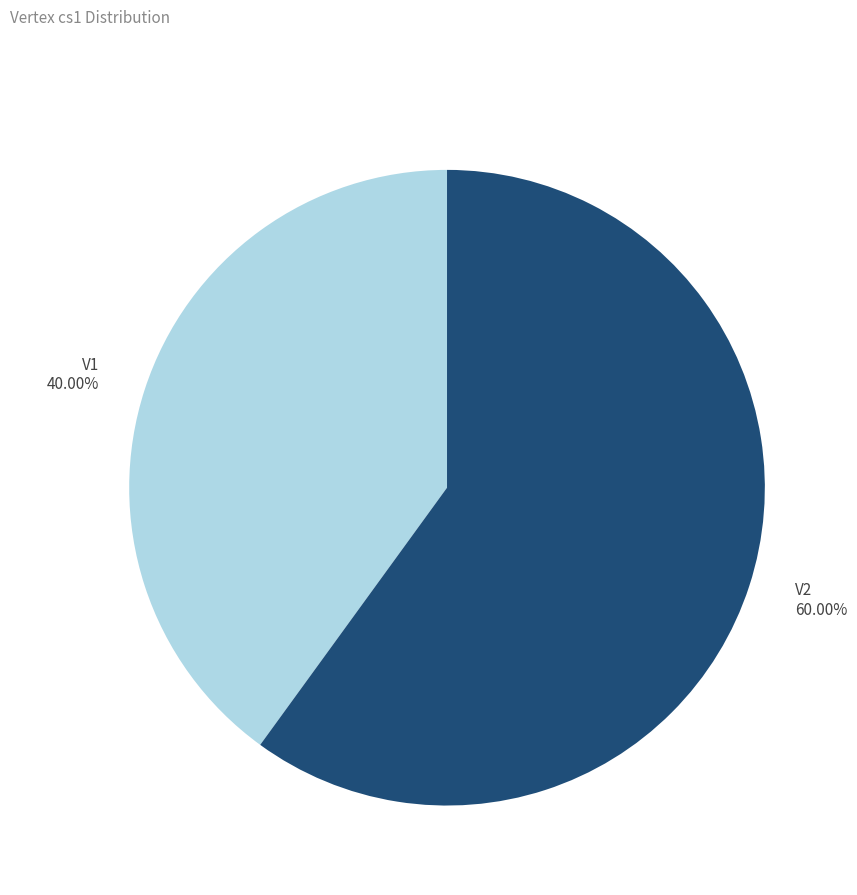

What percentage is the V2 slice, to the nearest percent?

60%